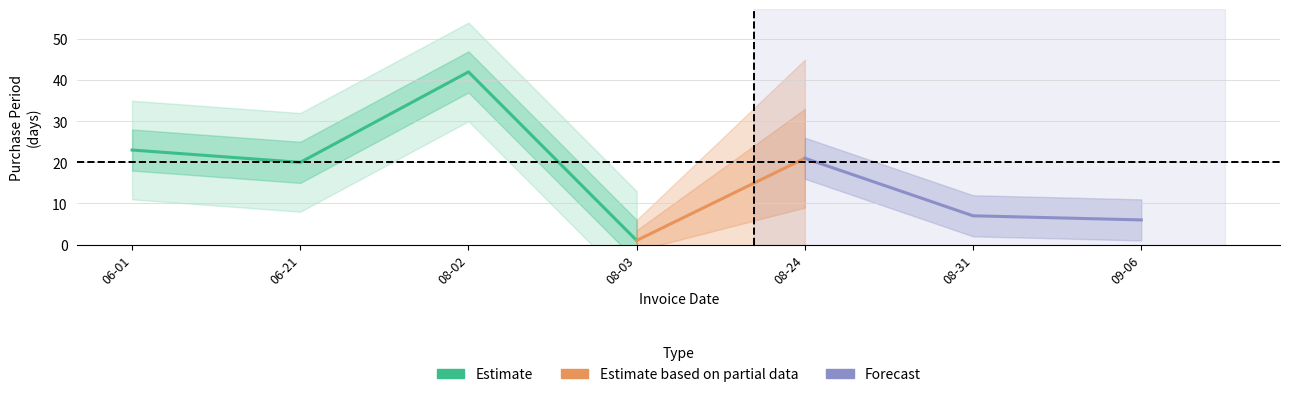

What is the difference between the maximum and minimum values?

41